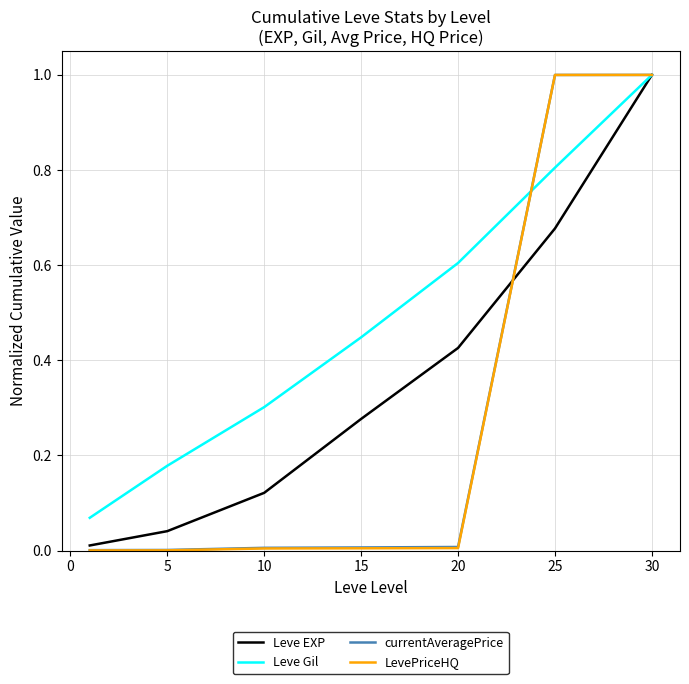

What is the greatest value displayed?

1.0